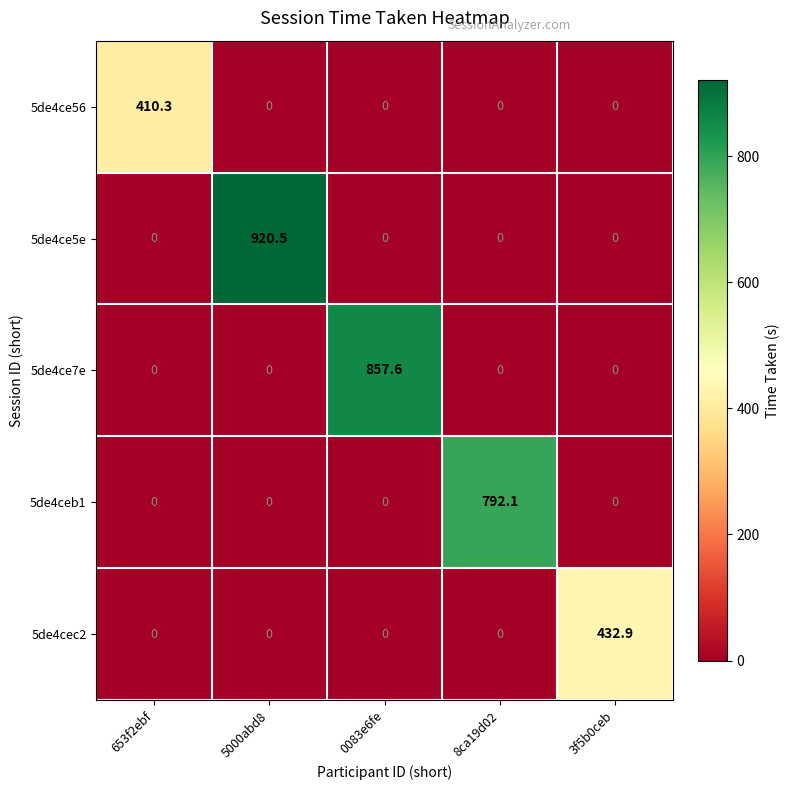

What is the maximum value for 5de4ceb1?

792.1